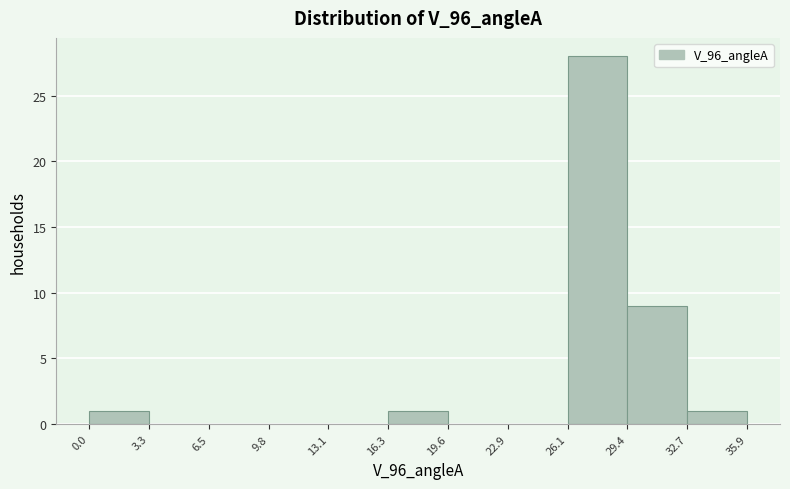

How tall is the bar that spans 16.3 to 19.6 on the x-axis? The values are not printed on the chart, so give them approximately, as read against the axis.

1